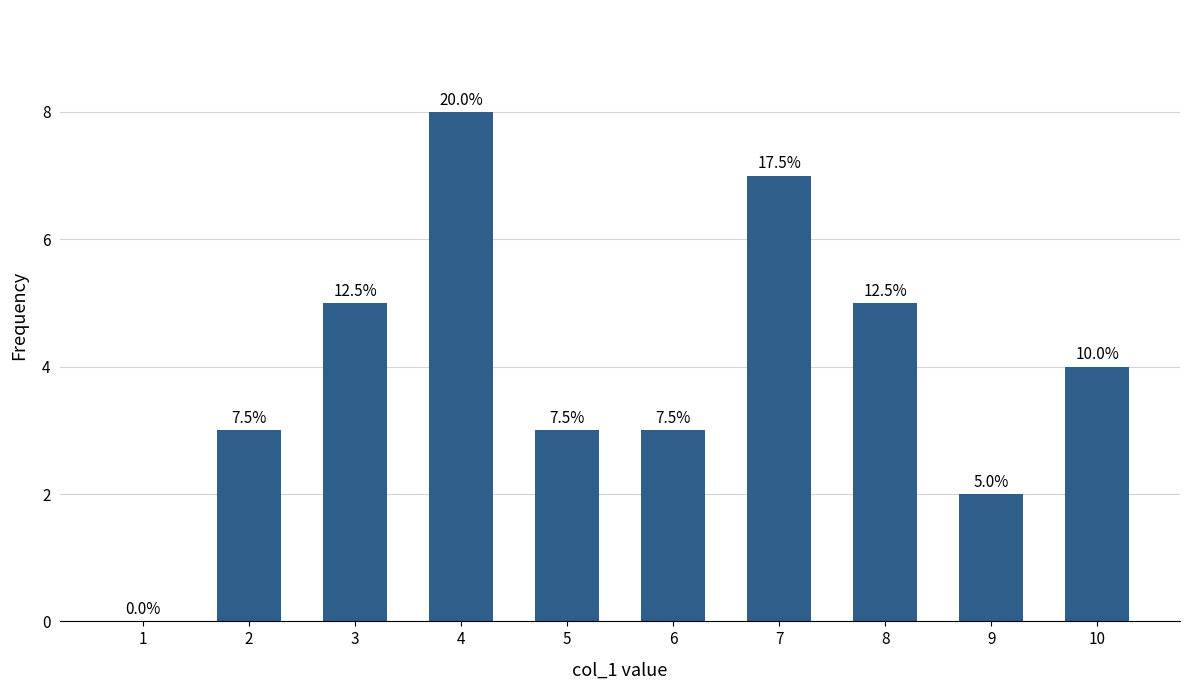

What is the average value?

4